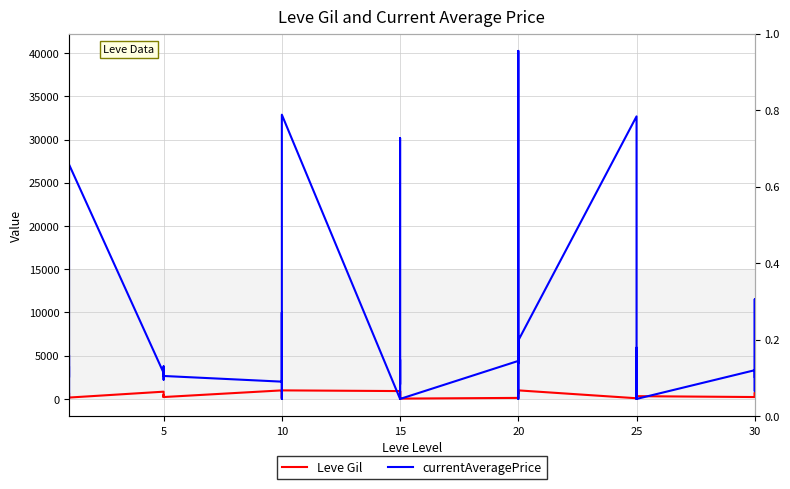

True or false: Leve Gil has more than 2 points higher than both neighbors.

True